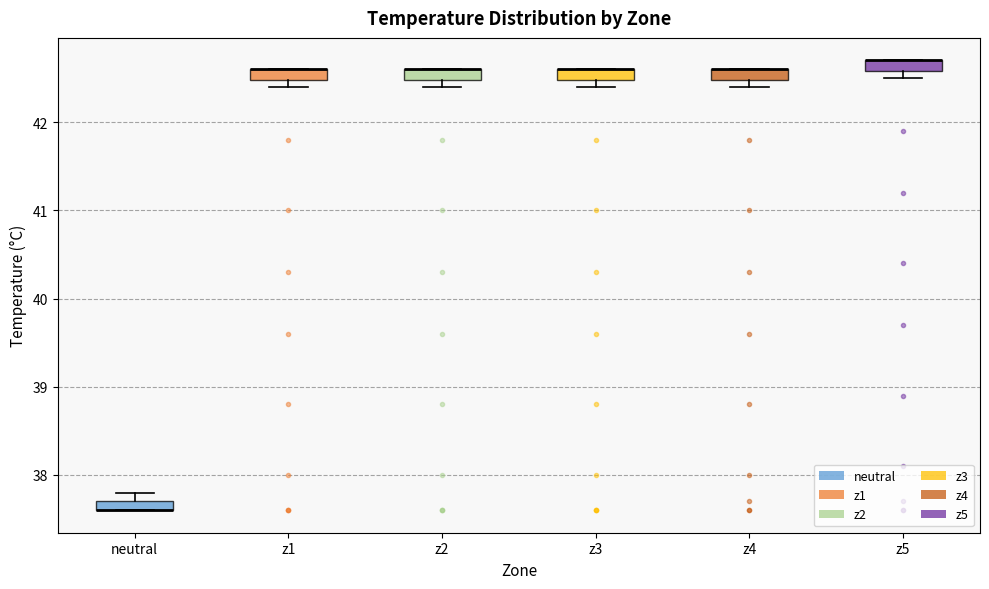

Where is the lower edge of the box for z3 on the y-axis? The values are not printed on the chart, so give them approximately, as read against the axis.

42.5